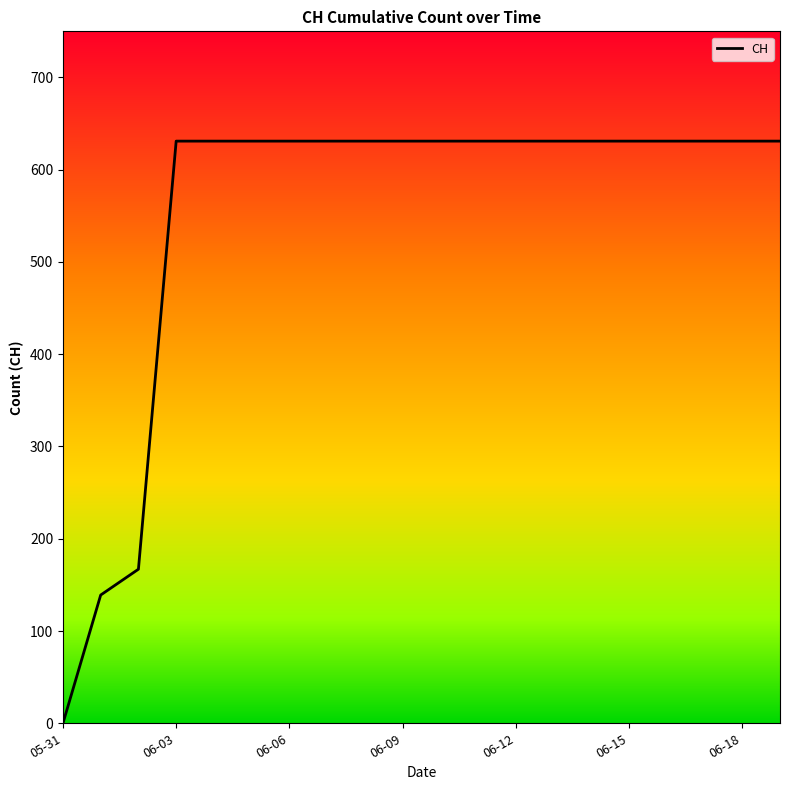

What is the difference between the maximum and minimum values?

631